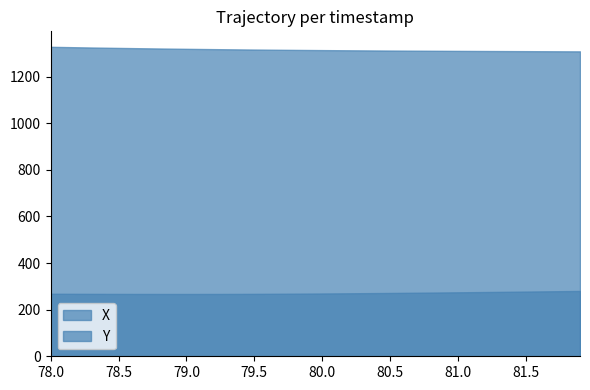

What are all the series names shown in the legend?

X, Y